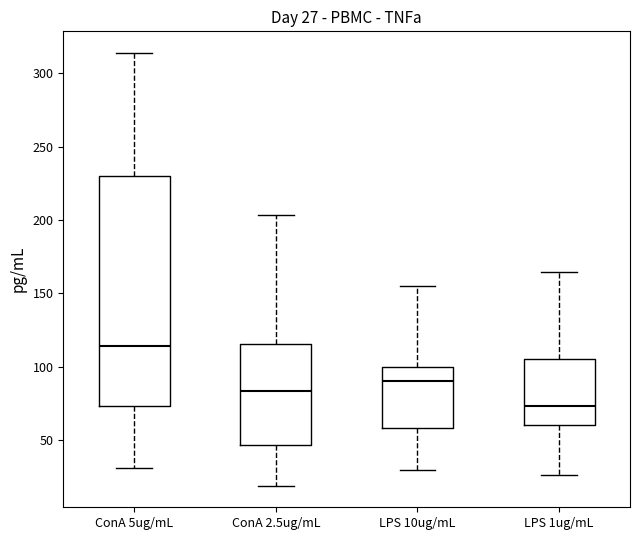

Which box has the highest median line?

ConA 5ug/mL